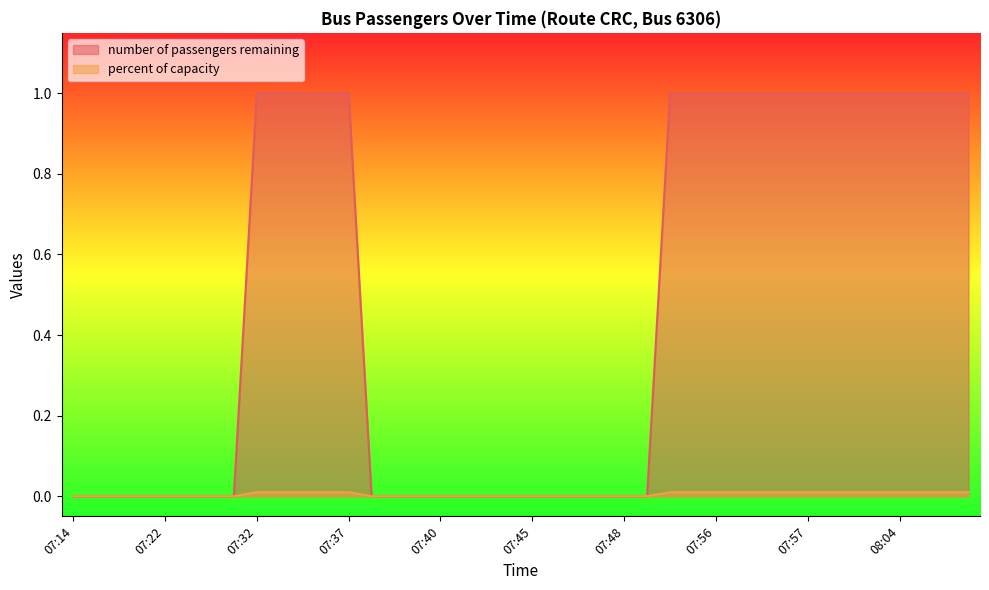

True or false: number of passengers remaining has more than 2 points higher than both neighbors.

False